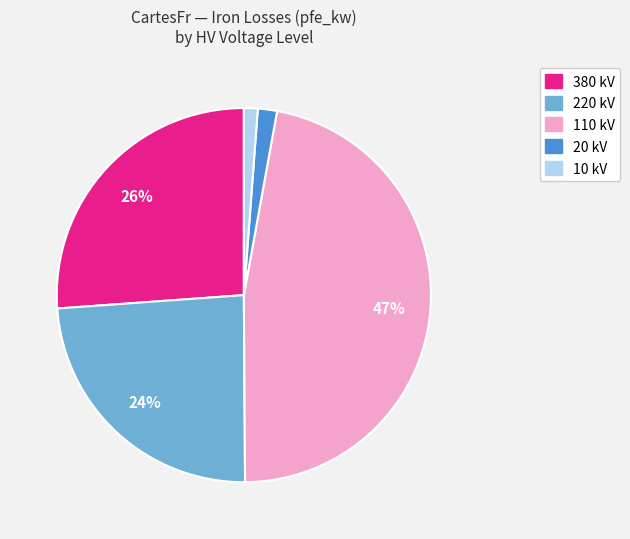

Is there any slice that represents more than half of the pie?

No